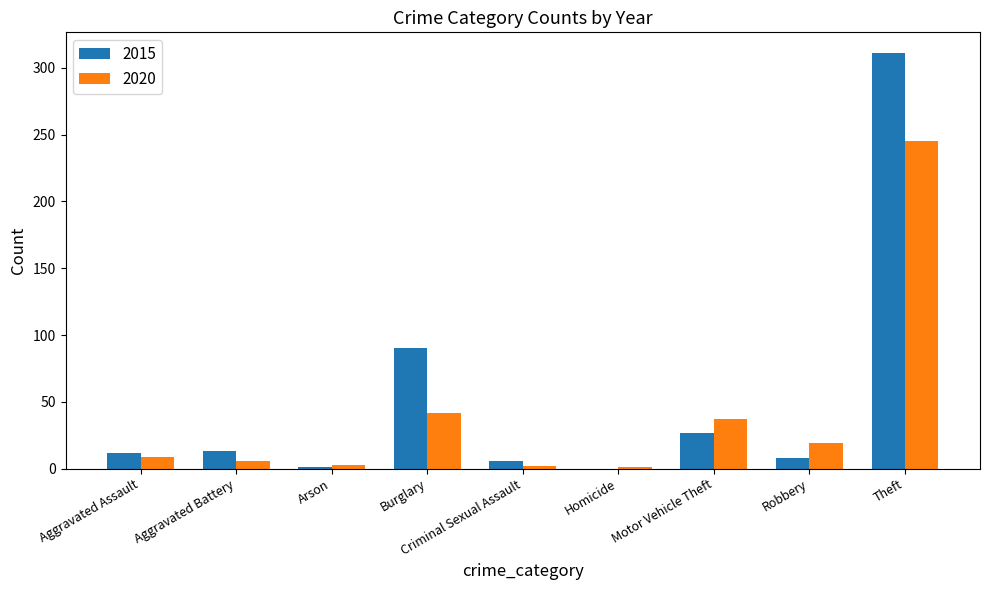

Is it true that 2020 equals 9 at Aggravated Assault?

True